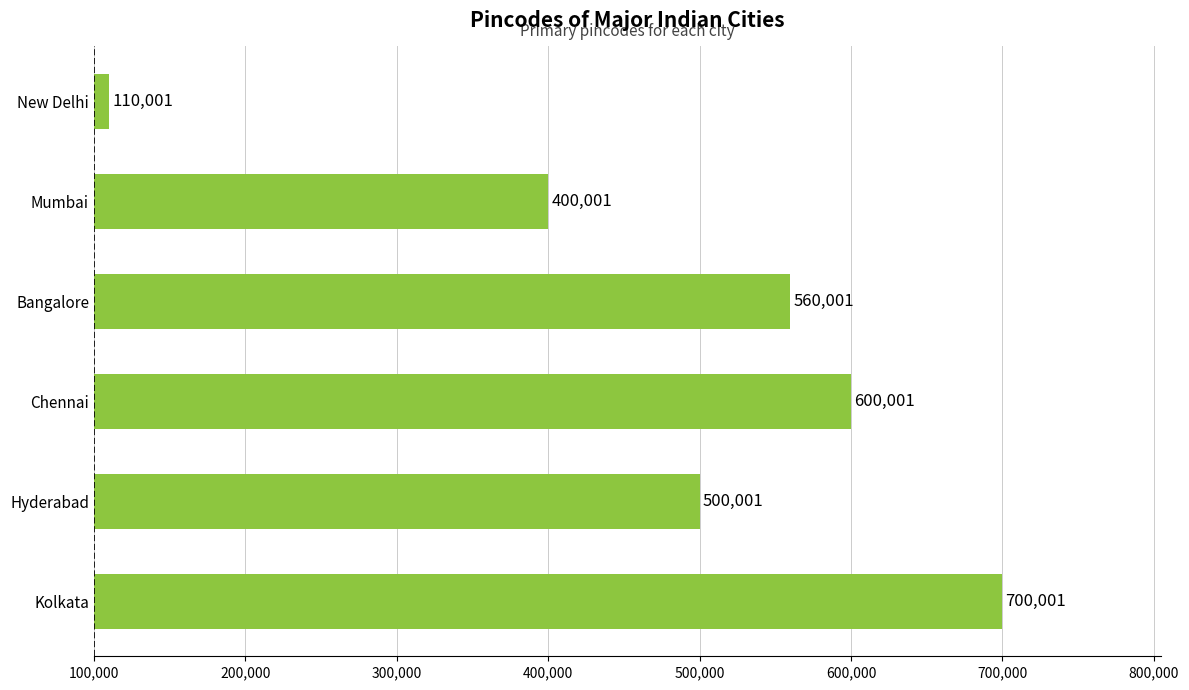

At which category does the chart reach its peak across all series?

Kolkata